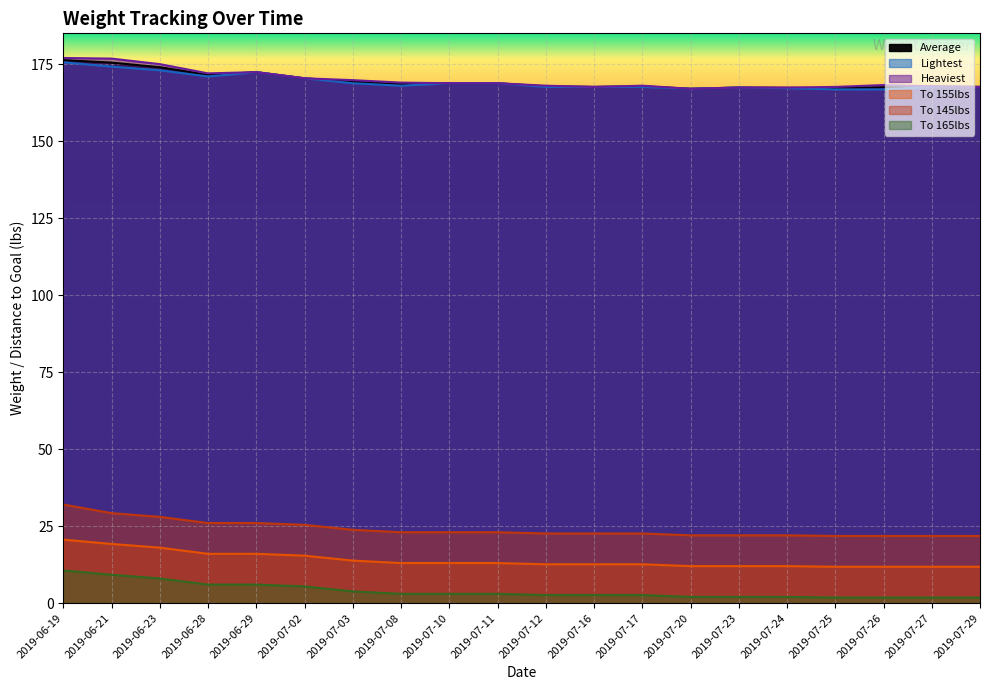

What is the smallest value displayed?

1.8